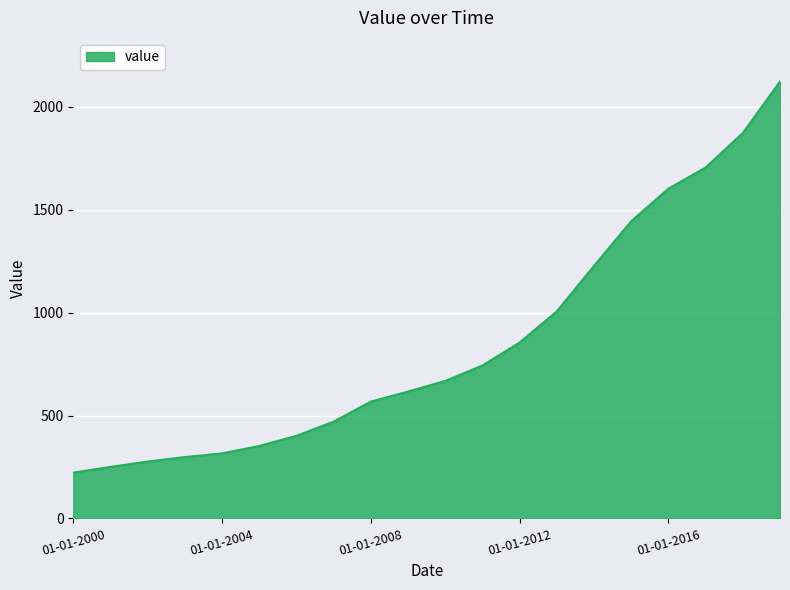

What is the greatest value displayed?

2123.1